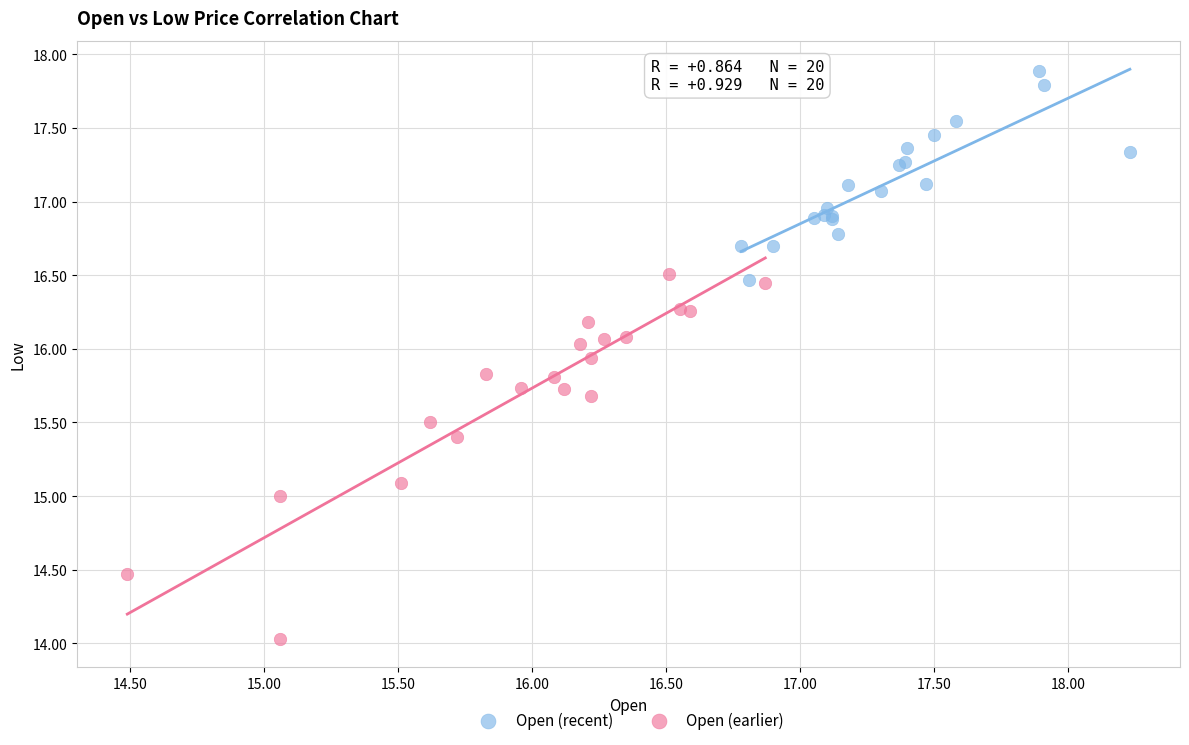

Which series has the largest Y range (max minus min)?

Open (earlier)